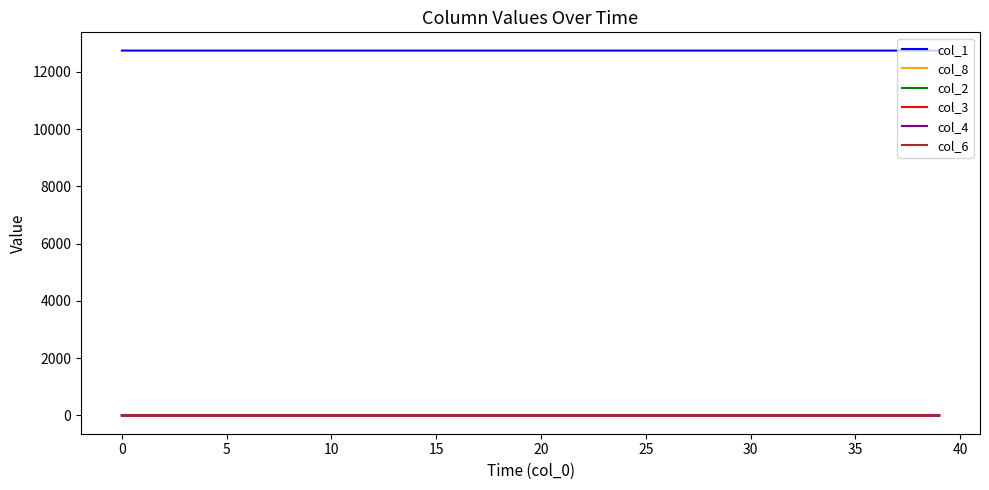

True or false: col_3 and col_1 cross at least once.

False